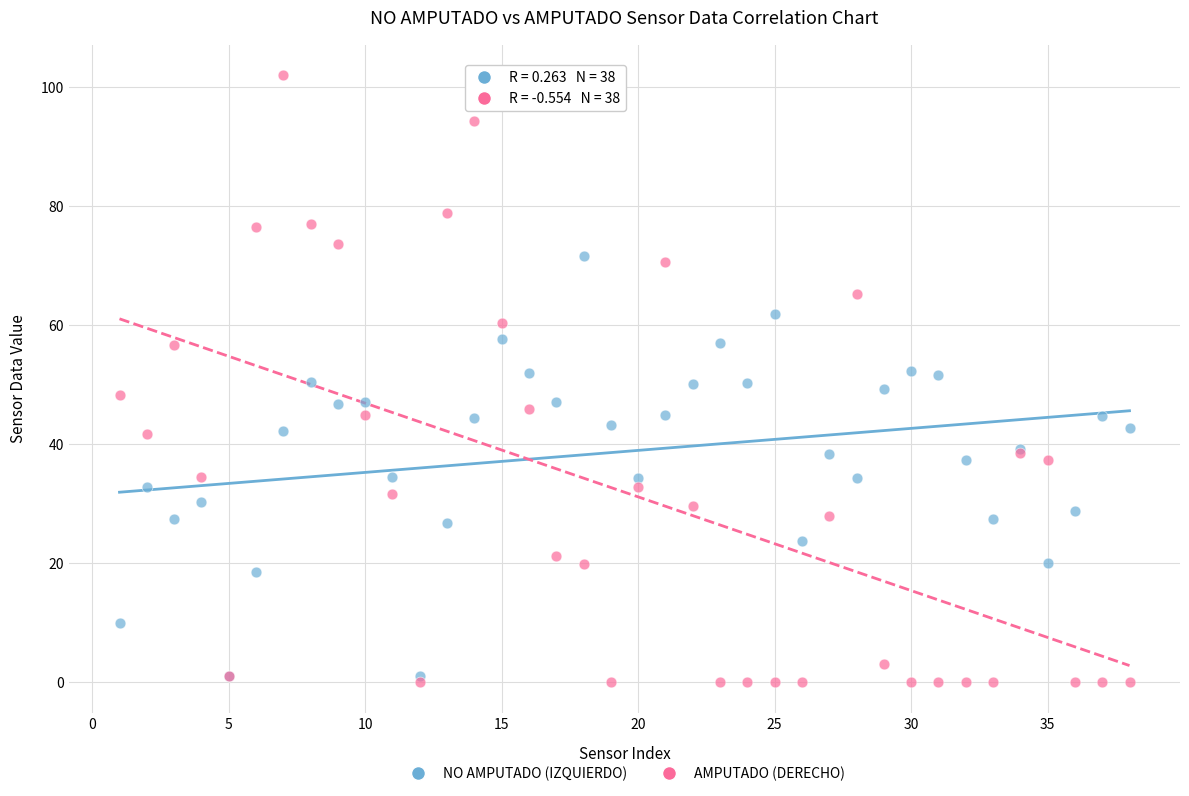

Which series reaches the maximum Y coordinate?

AMPUTADO (DERECHO)